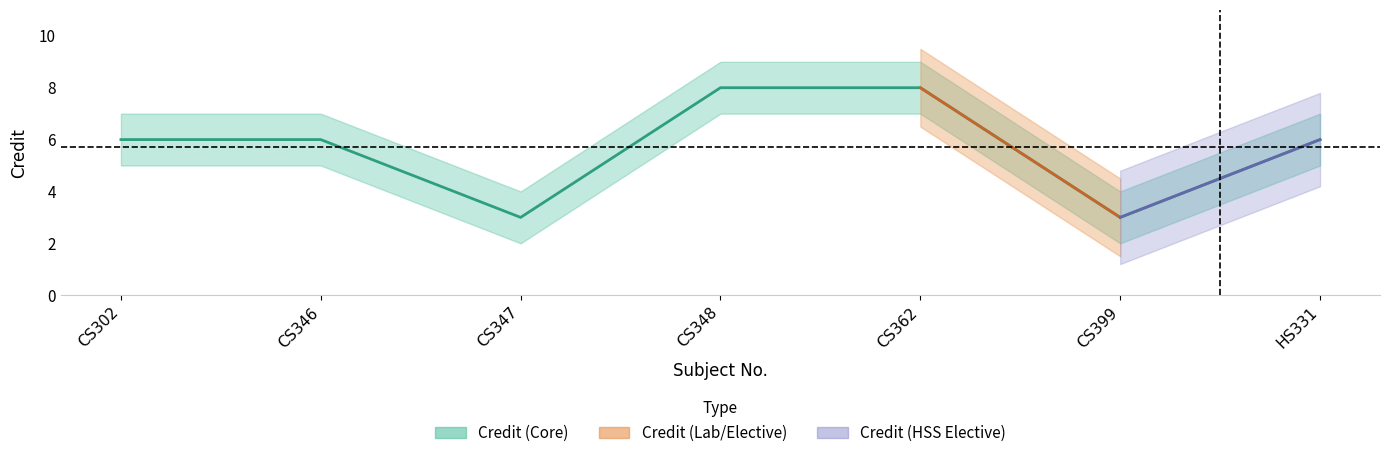

Rank the categories by value from lowest to highest.

CS347, CS399, CS302, CS346, HS331, CS348, CS362